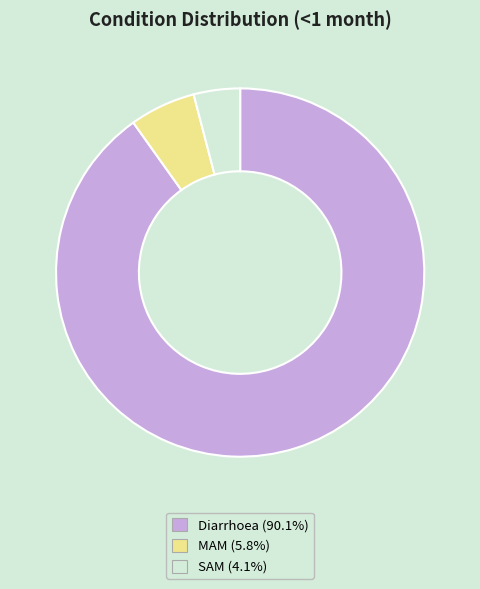

Which category has the smallest portion of the pie?

SAM